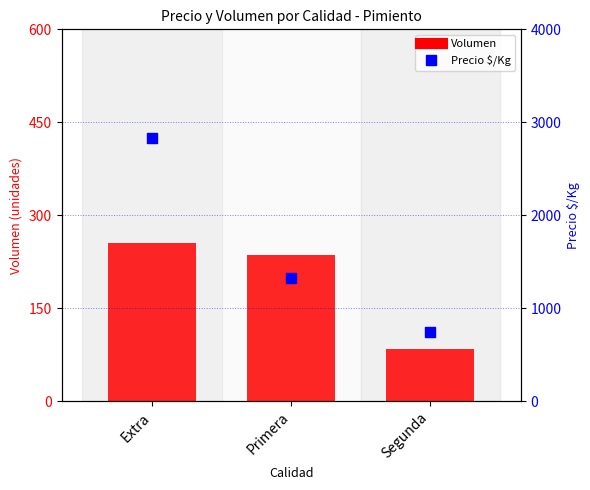

At which category is the sum across all series the highest?

Extra